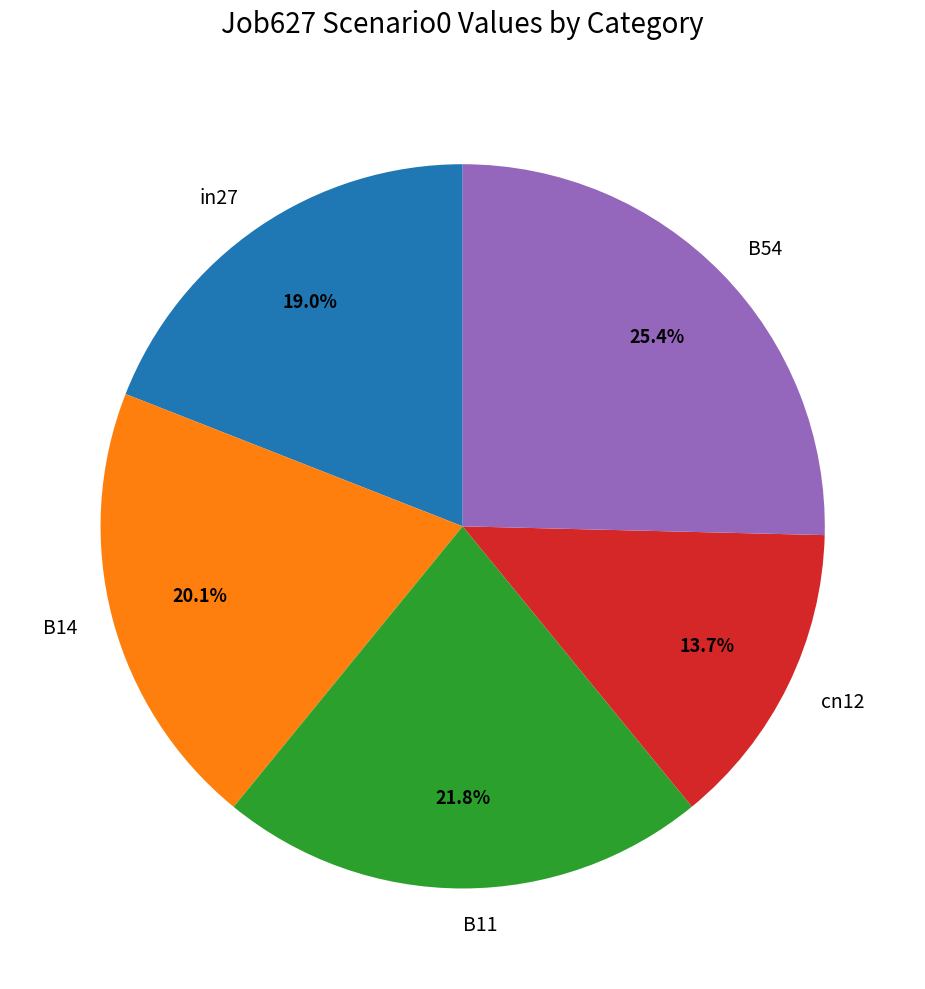

Which category has the smallest portion of the pie?

cn12